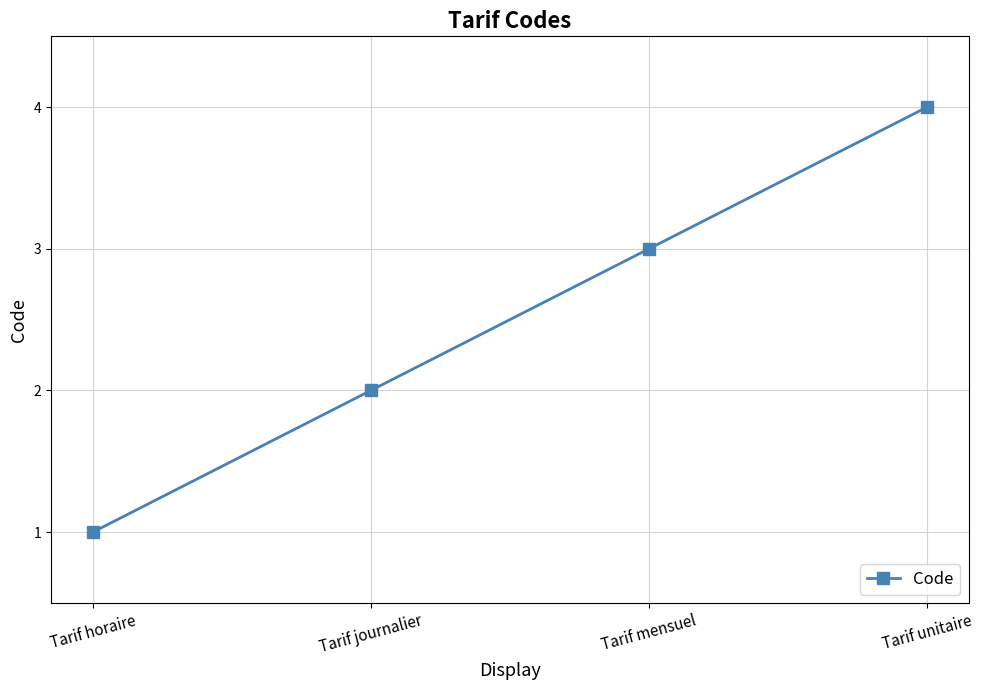

What is the change in value from Tarif horaire to Tarif journalier?

+1